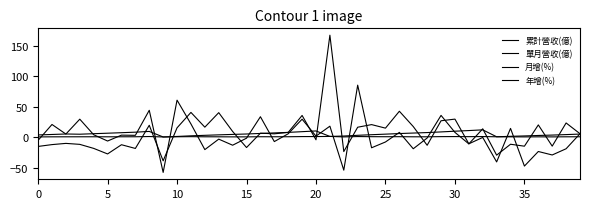

Count the number of categories in the chart.

40